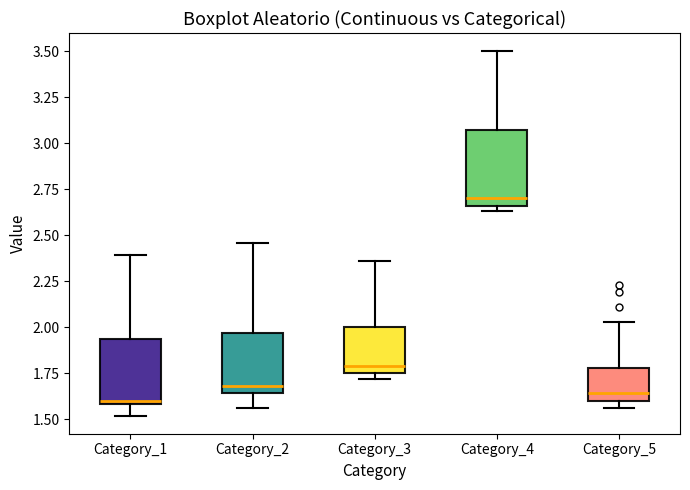

Reading left to right, transcribe this box plot: for each box, give where its median line is, the range the box spans, and where its two whiskers end, as read against the y-axis. The values are not printed on the chart, so give them approximately, as read against the axis.

Category_1: median 1.60 (just above the box's lower edge), box 1.60 to 1.95, whiskers 1.50 to 2.40
Category_2: median 1.70, box 1.65 to 1.95, whiskers 1.55 to 2.45
Category_3: median 1.80, box 1.75 to 2.00, whiskers 1.70 to 2.35
Category_4: median 2.70, box 2.65 to 3.05, whiskers 2.65 (just below the box's lower edge) to 3.50
Category_5: median 1.65, box 1.60 to 1.80, whiskers 1.55 to 2.05